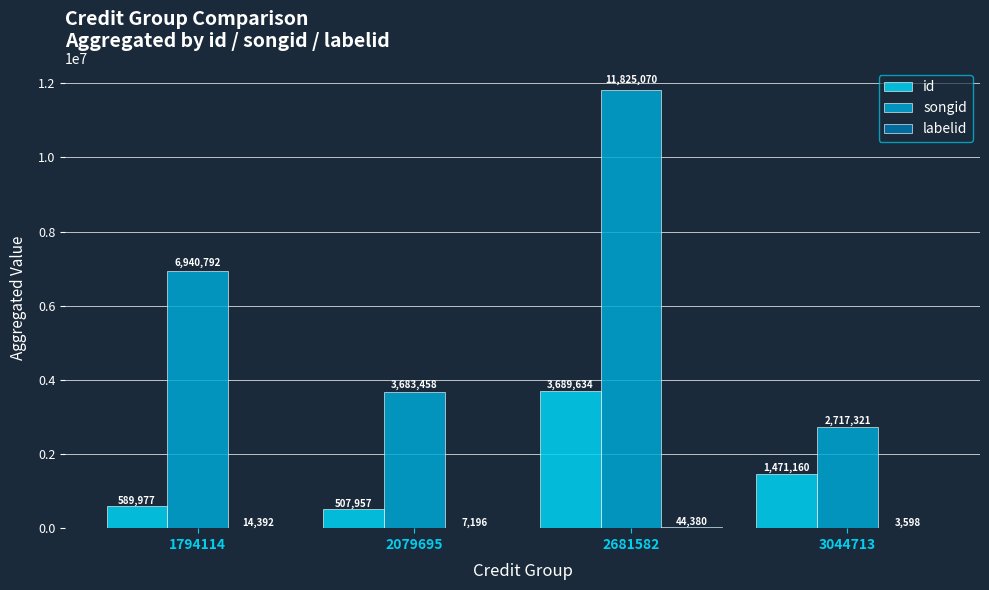

Does the chart contain stacked bars?

No